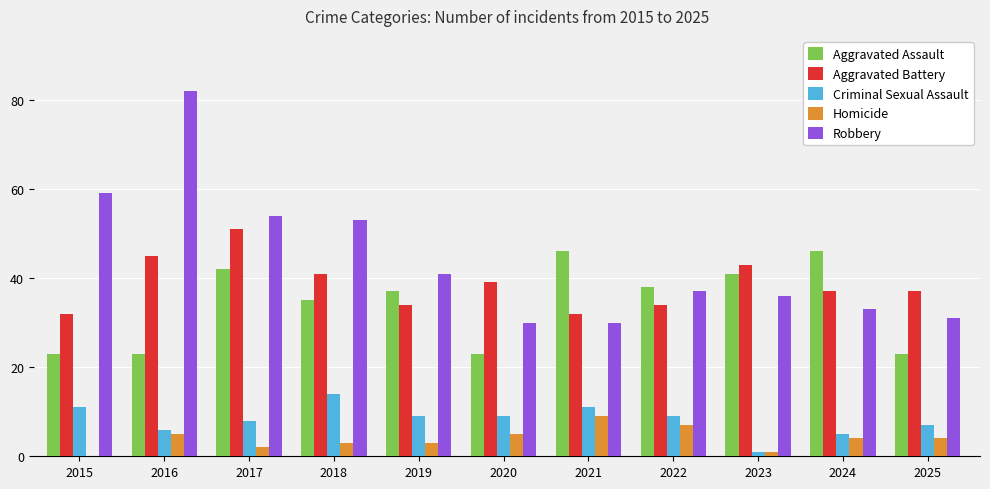

What is the approximate value of Aggravated Assault at 2018?

35